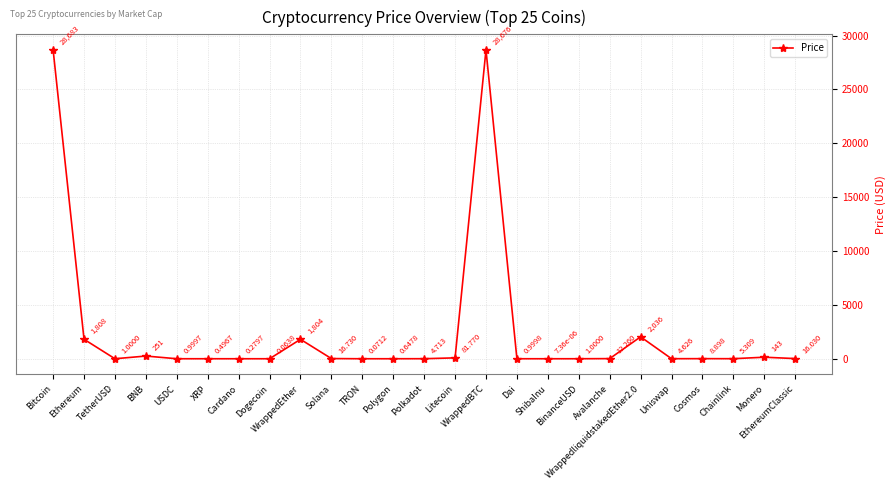

True or false: the data has more than 0 interior local peaks.

True